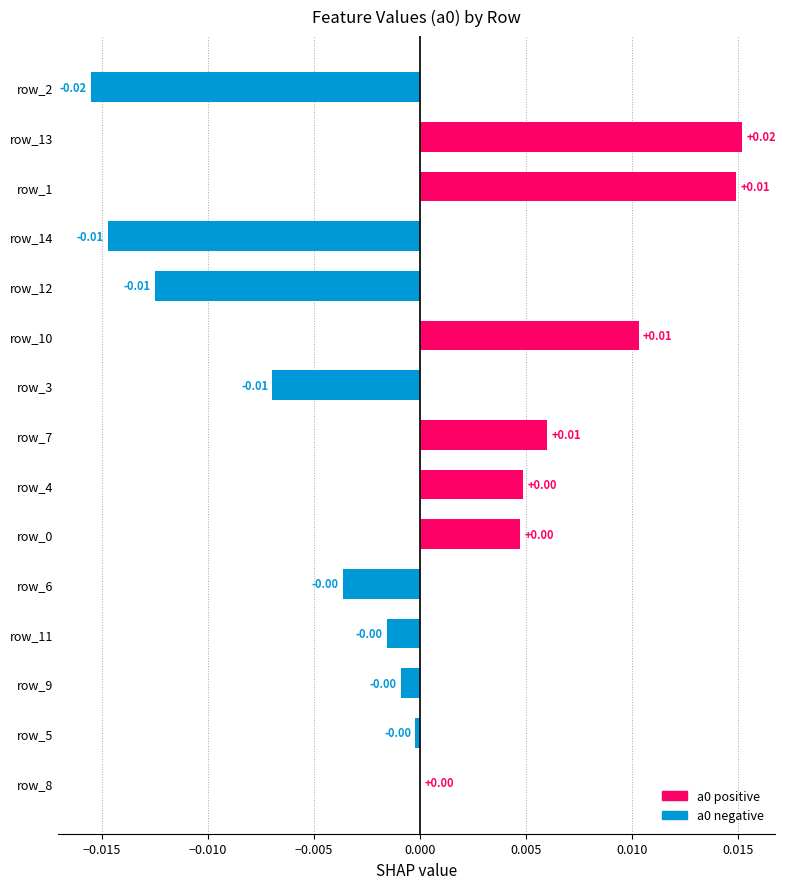

How many series are shown in this chart?

1